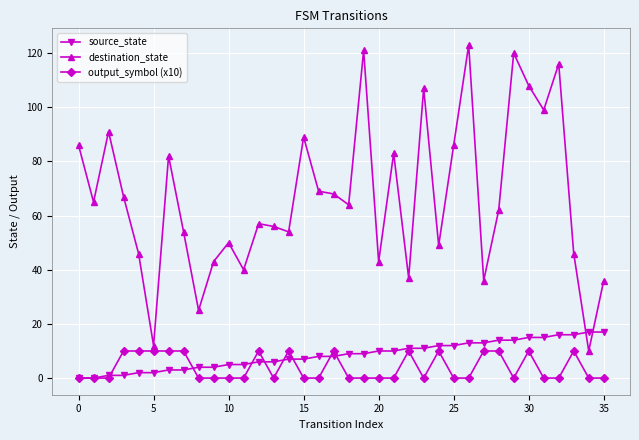

What is the sum of all output_symbol (x10) values?

140